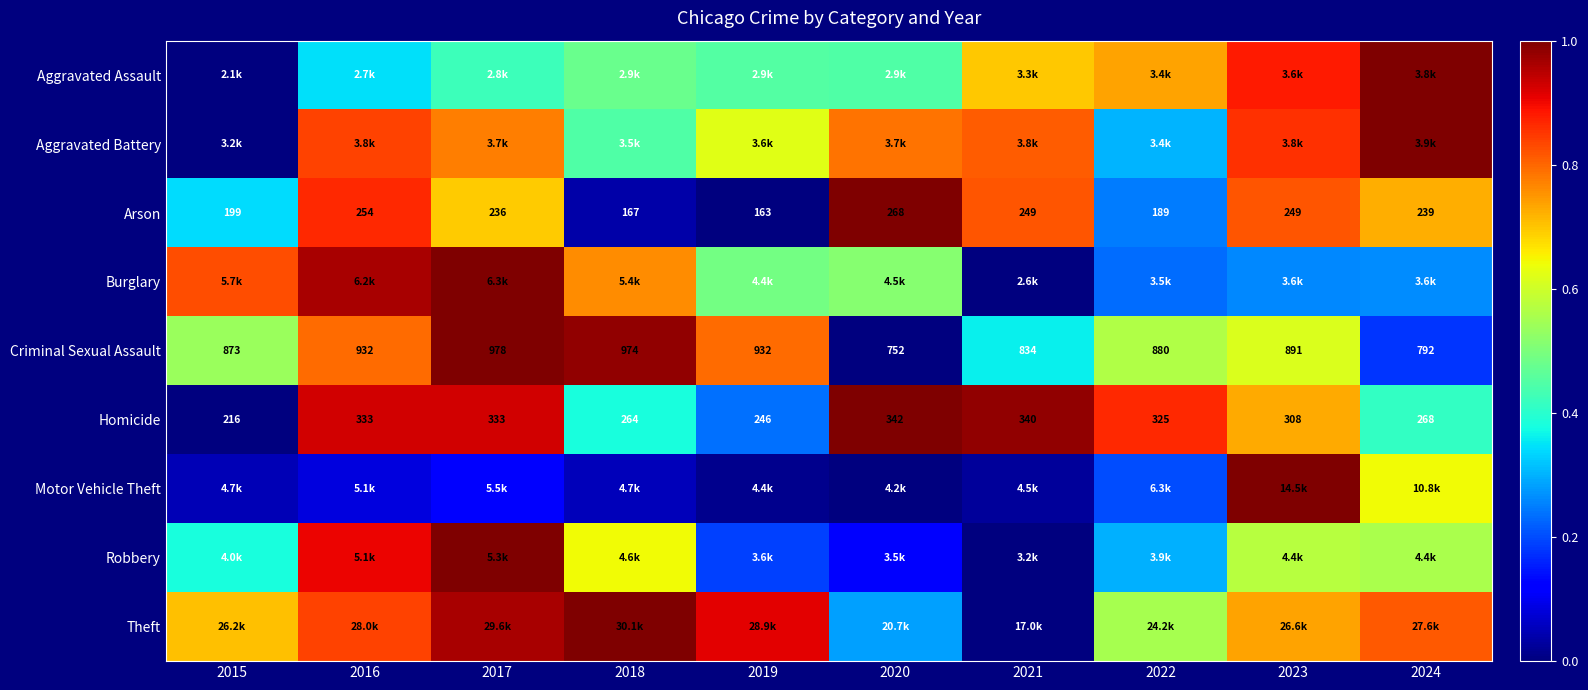

True or false: Aggravated Battery has a value of 0.8 at 2020.

True